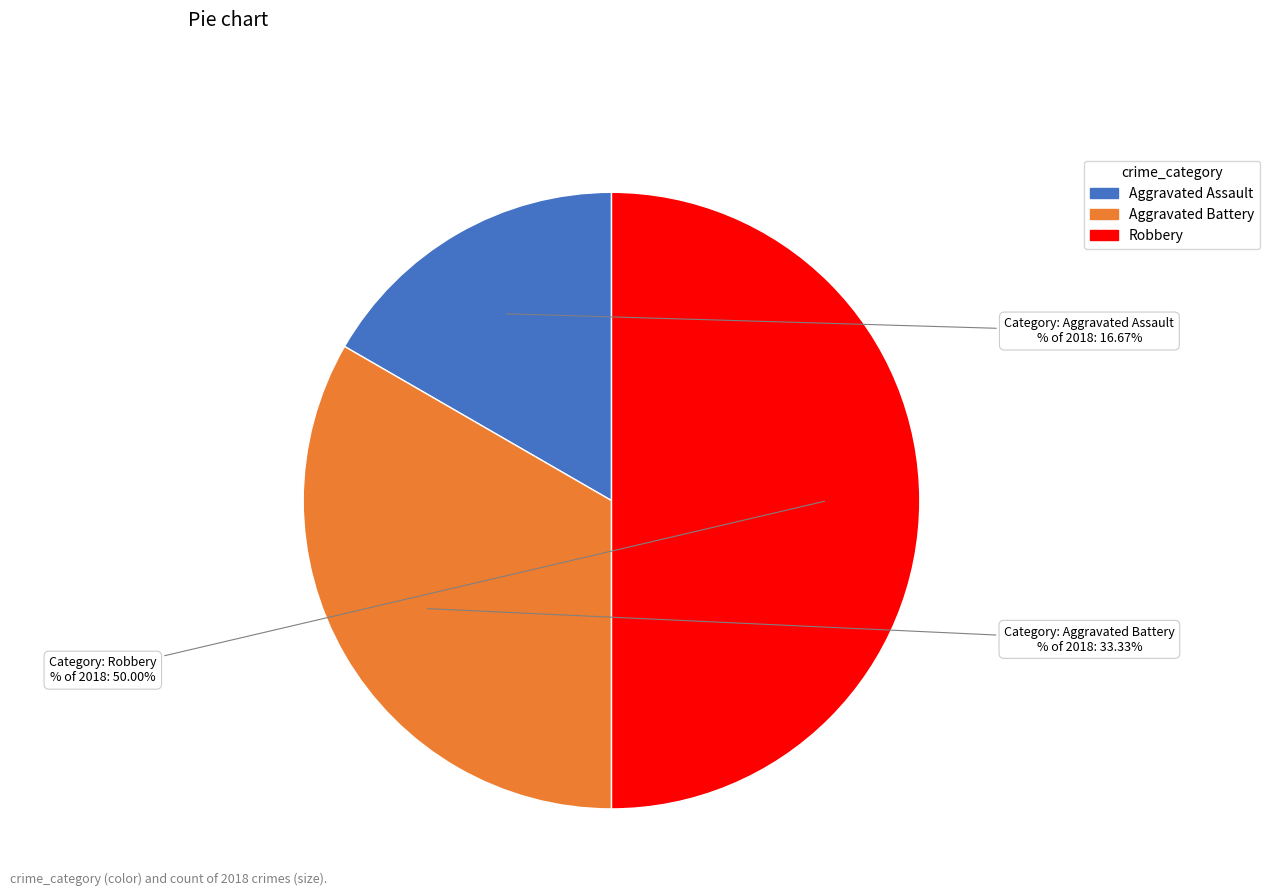

Between Aggravated Assault and Robbery, which is larger?

Robbery